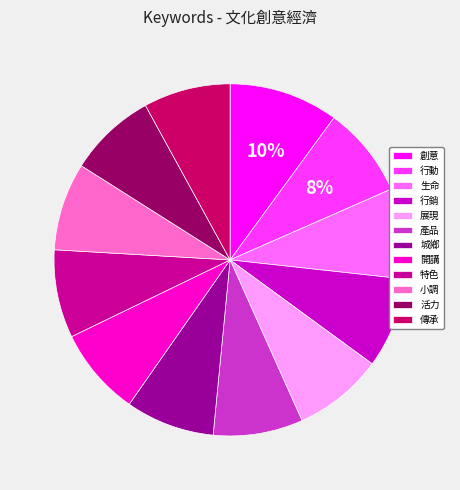

Which has a higher value, 創意 or 小調?

創意